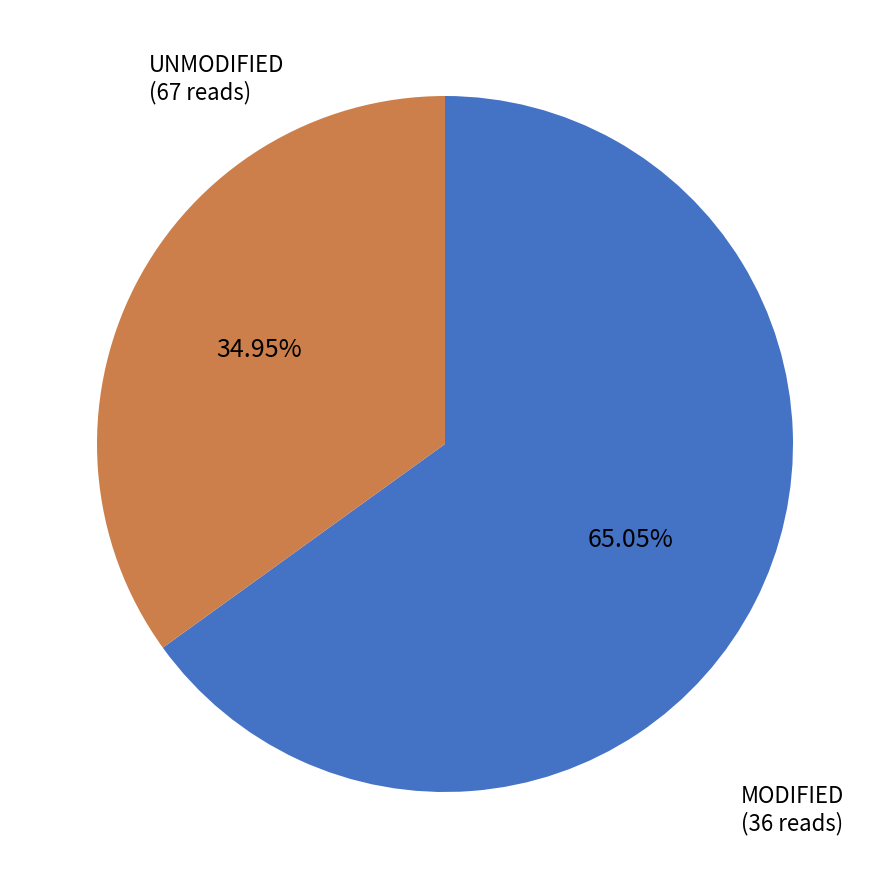

Is there a majority slice in this chart?

Yes